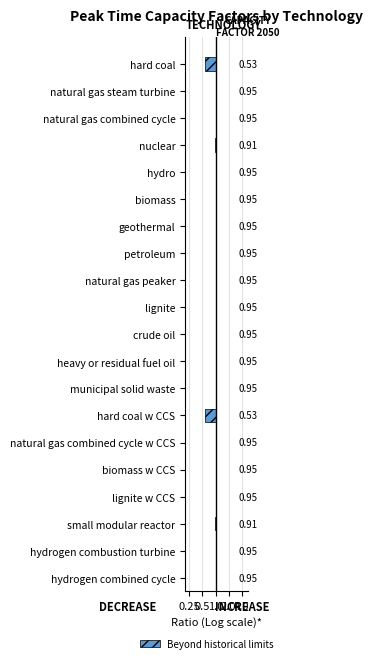

How many groups of bars are there?

20